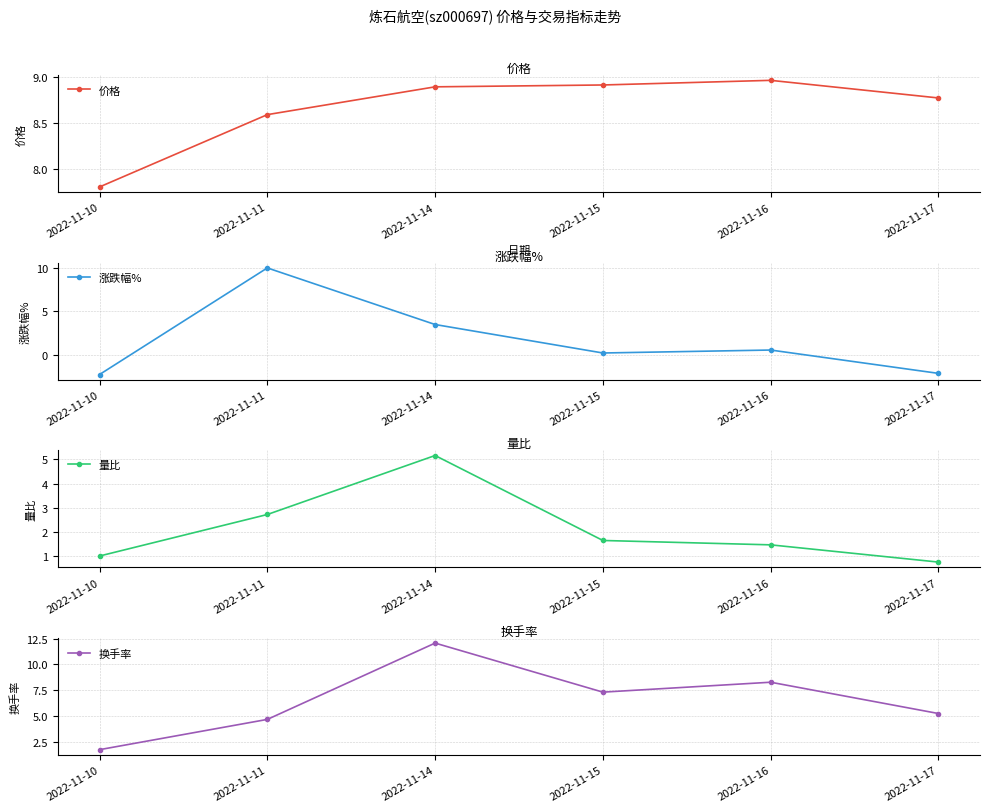

Reading left to right, what are all the values shown in this chart?

价格: 7.8	8.6	8.9	8.9	9.0	8.8
涨跌幅%: -2.2	10.0	3.5	0.2	0.6	-2.1
量比: 1.0	2.7	5.2	1.7	1.5	0.8
换手率: 1.8	4.7	12.1	7.3	8.3	5.2